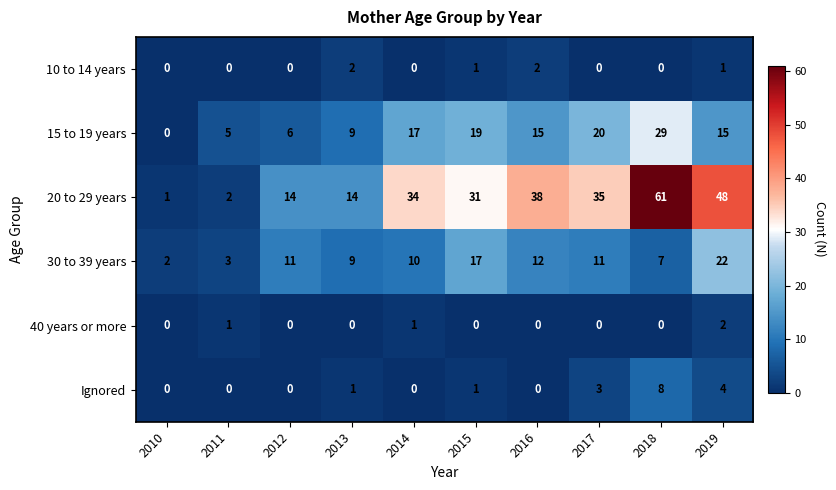

At how many categories does at least one series exceed 11?

8